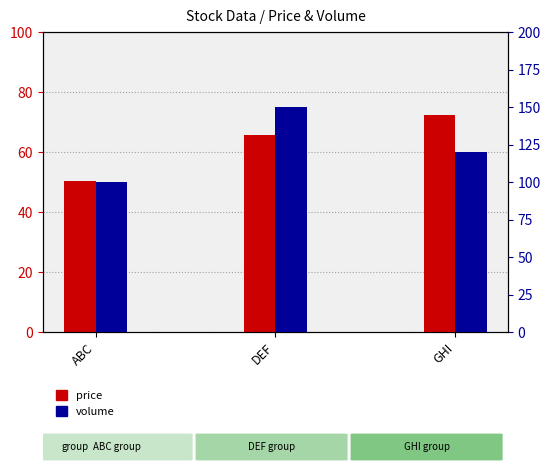

Does the chart contain stacked bars?

No